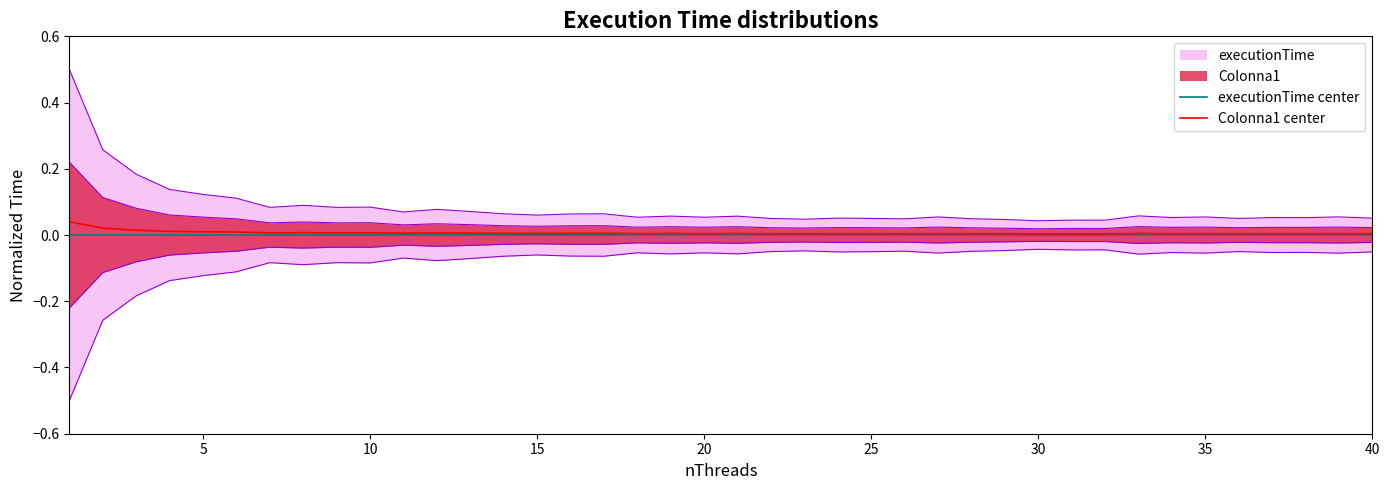

True or false: Colonna1 center and executionTime center intersect in this chart.

False